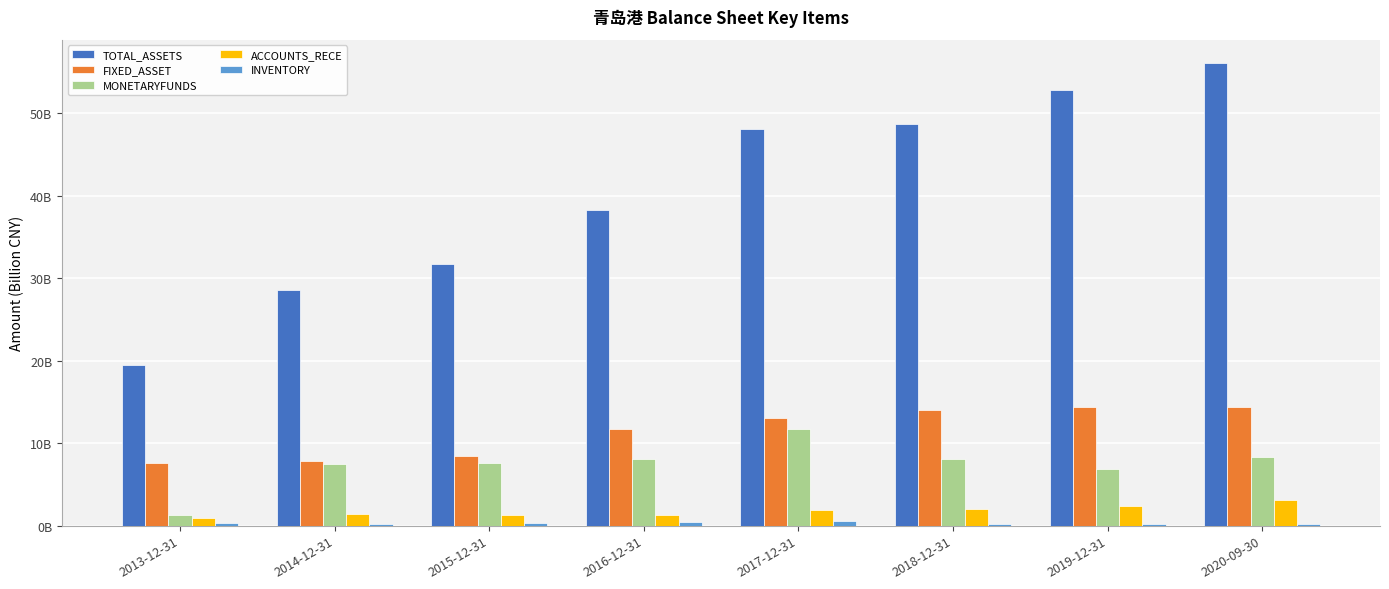

Reading left to right, extract all data points from this chart.

TOTAL_ASSETS: 2013-12-31=19.5	2014-12-31=28.6	2015-12-31=31.7	2016-12-31=38.3	2017-12-31=48.1	2018-12-31=48.8	2019-12-31=52.8	2020-09-30=56.1
FIXED_ASSET: 2013-12-31=7.6	2014-12-31=7.8	2015-12-31=8.5	2016-12-31=11.7	2017-12-31=13.0	2018-12-31=14.0	2019-12-31=14.3	2020-09-30=14.4
MONETARYFUNDS: 2013-12-31=1.3	2014-12-31=7.4	2015-12-31=7.6	2016-12-31=8.1	2017-12-31=11.7	2018-12-31=8.1	2019-12-31=6.8	2020-09-30=8.3
ACCOUNTS_RECE: 2013-12-31=0.9	2014-12-31=1.4	2015-12-31=1.3	2016-12-31=1.3	2017-12-31=1.9	2018-12-31=2.1	2019-12-31=2.3	2020-09-30=3.1
INVENTORY: 2013-12-31=0.4	2014-12-31=0.2	2015-12-31=0.3	2016-12-31=0.5	2017-12-31=0.5	2018-12-31=0.2	2019-12-31=0.2	2020-09-30=0.3